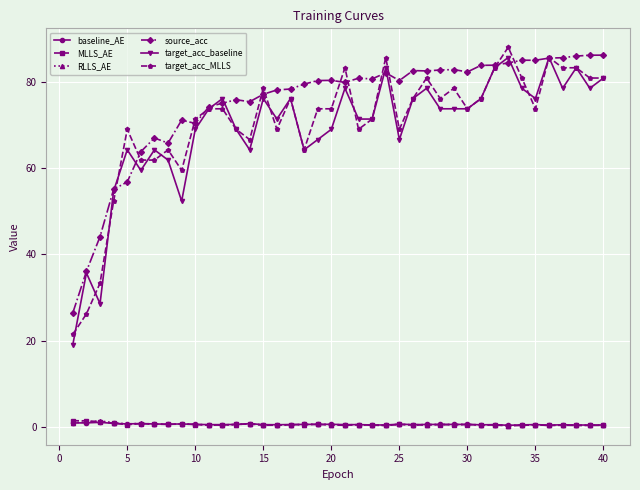

Which series has the largest total across all categories?

source_acc